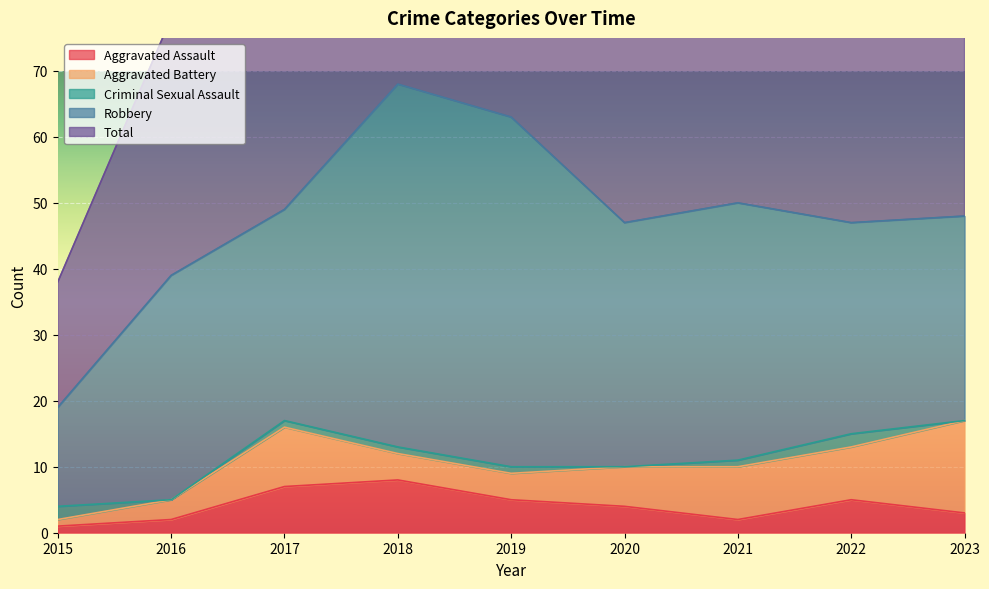

Reading left to right, list all the values displayed in this chart.

Aggravated Assault: 2015=1	2016=2	2017=7	2018=8	2019=5	2020=4	2021=2	2022=5	2023=3
Aggravated Battery: 2015=1	2016=3	2017=9	2018=4	2019=4	2020=6	2021=8	2022=8	2023=14
Criminal Sexual Assault: 2015=2	2016=0	2017=1	2018=1	2019=1	2020=0	2021=1	2022=2	2023=0
Robbery: 2015=15	2016=34	2017=32	2018=55	2019=53	2020=37	2021=39	2022=32	2023=31
Total: 2015=19	2016=39	2017=49	2018=68	2019=63	2020=47	2021=50	2022=48	2023=48